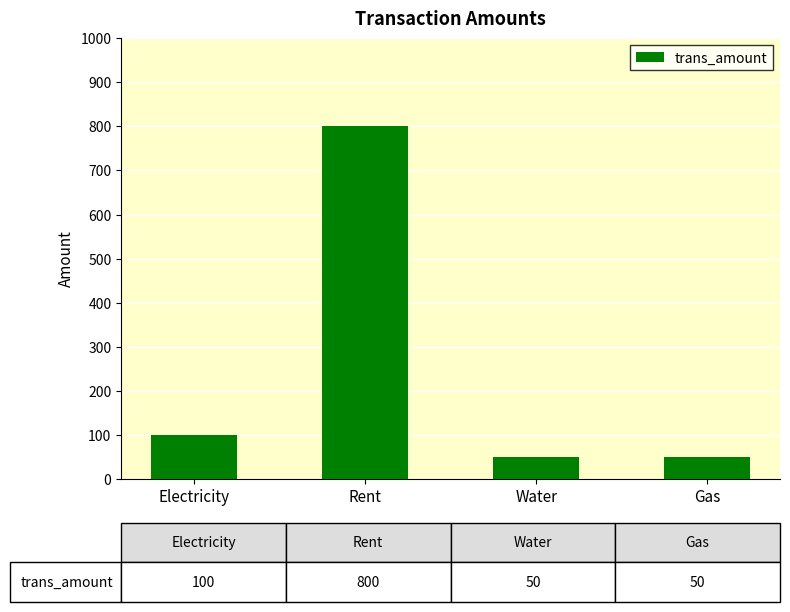

Read the value at Water.

50